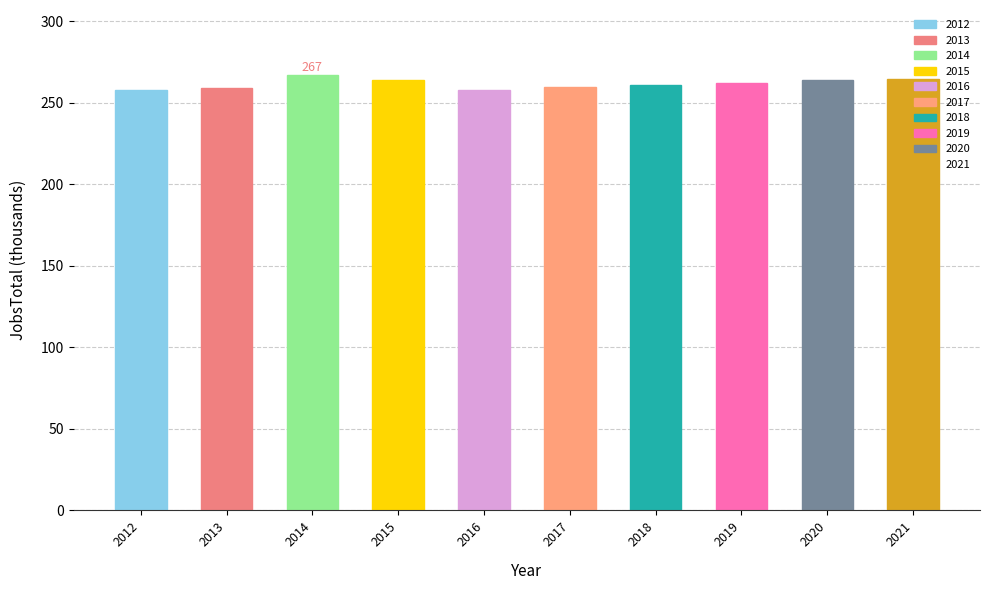

What is the difference between the second highest and second lowest values?

7